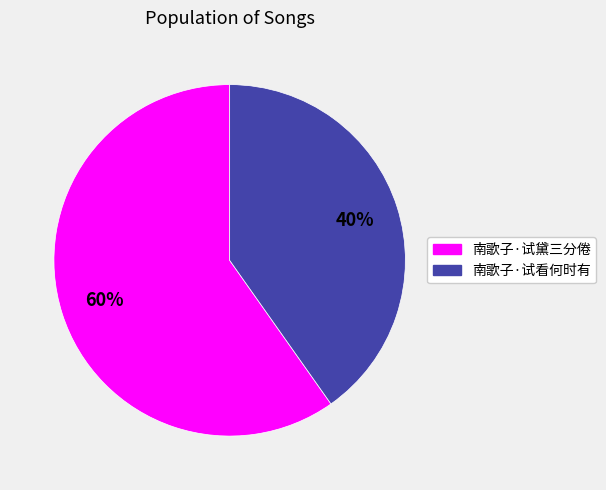

What percentage is the 南歌子·试黛三分倦 slice, to the nearest percent?

60%